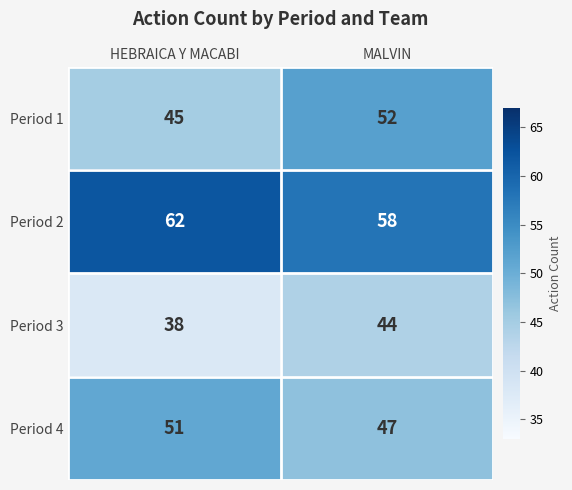

What value does the Period 3 series have at HEBRAICA Y MACABI?

38